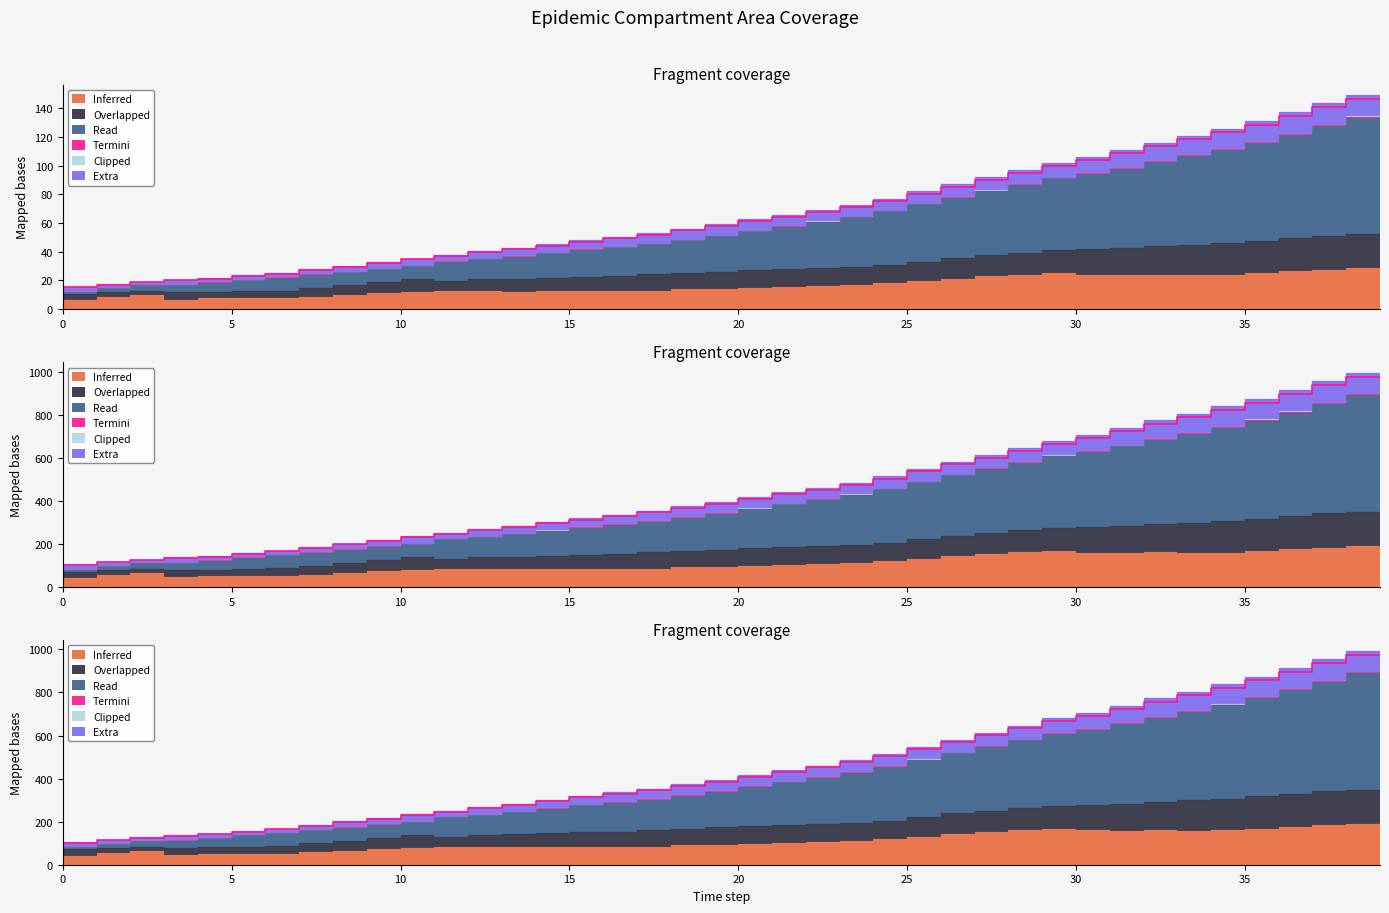

What value does the e series have at 35?

23.9